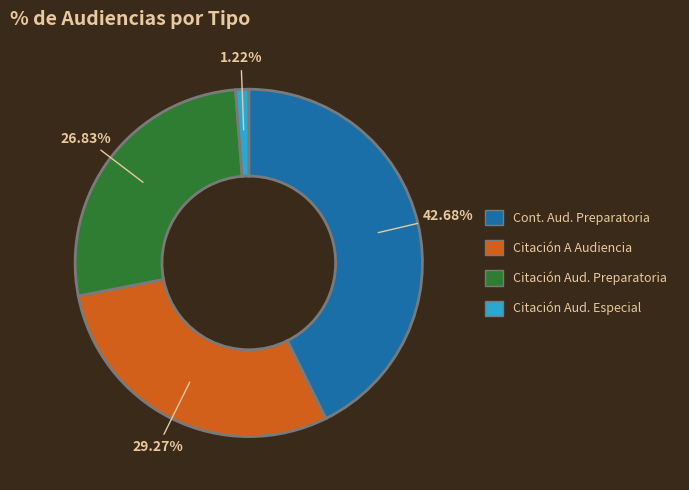

Is there a majority slice in this chart?

No